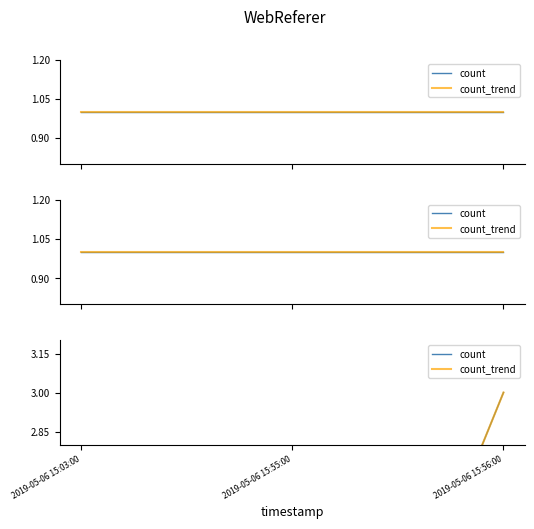

The value of count at 2019-05-06 15:55:00 is 2. True or false?

False